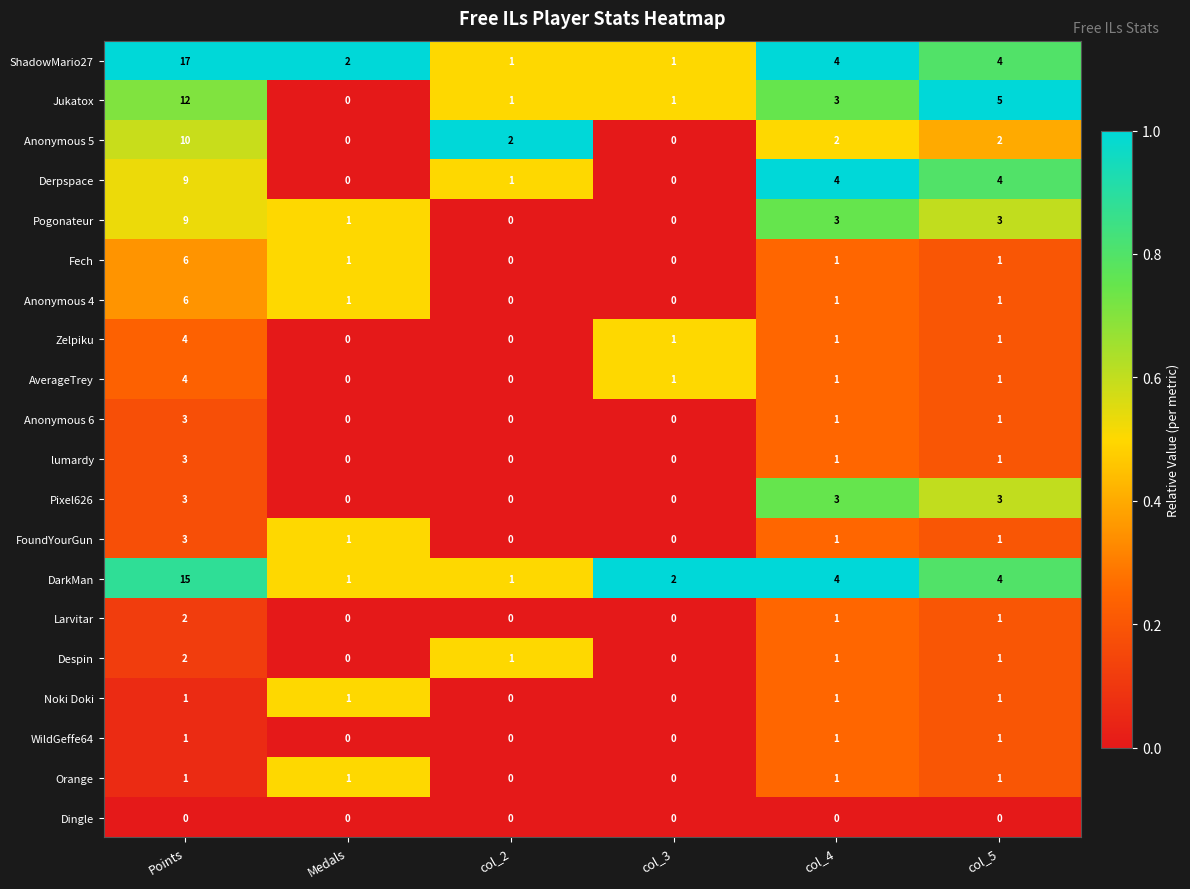

At which label is Jukatox closest to 6?

col_5